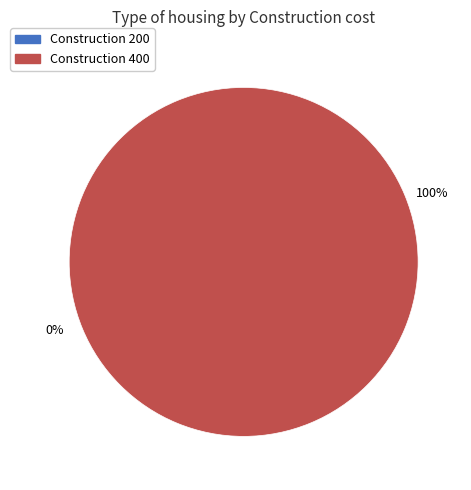

What is the smallest slice in the pie chart?

200